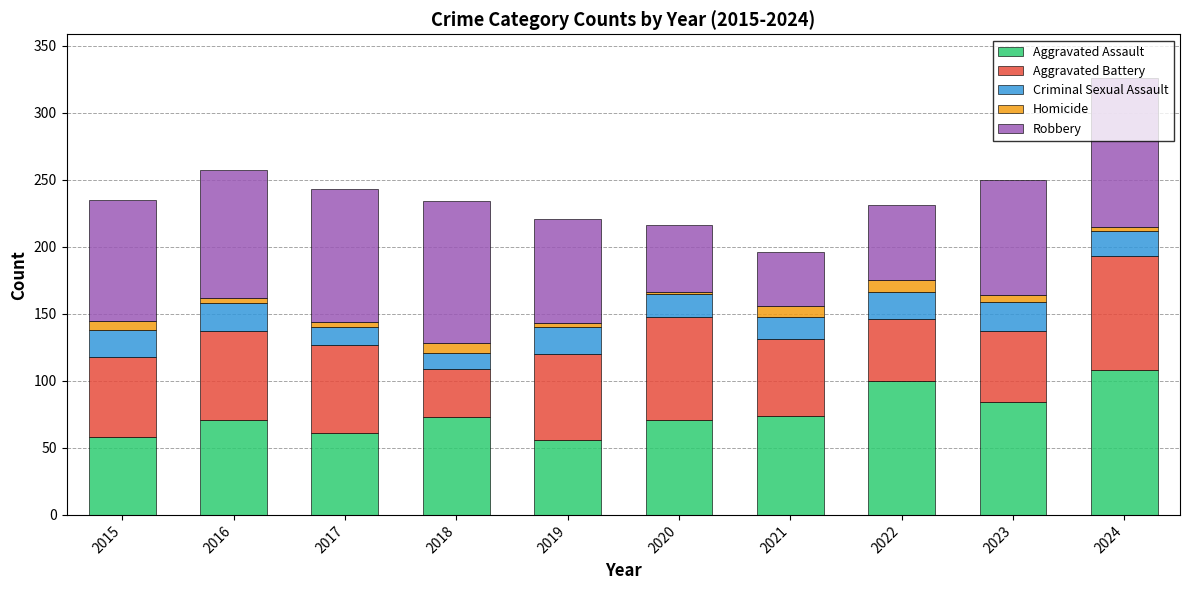

At which category is the sum across all series the highest?

2024